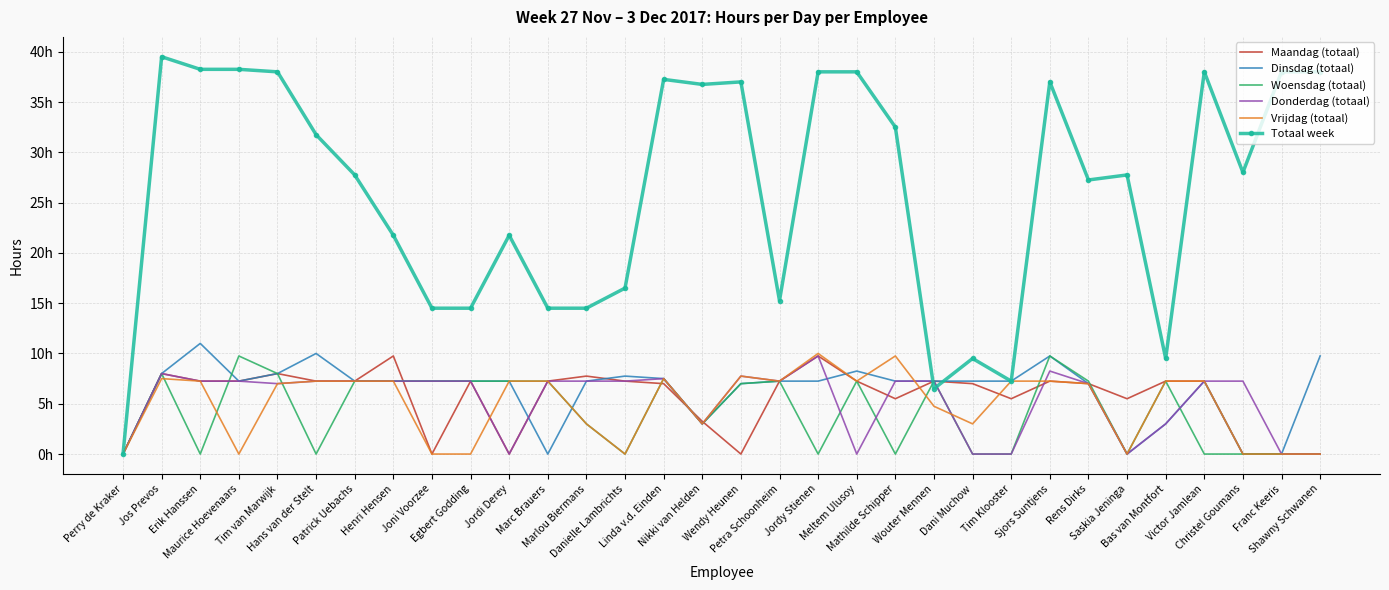

What is the spread (max minus min) of values at Victor Jamlean?

38.0